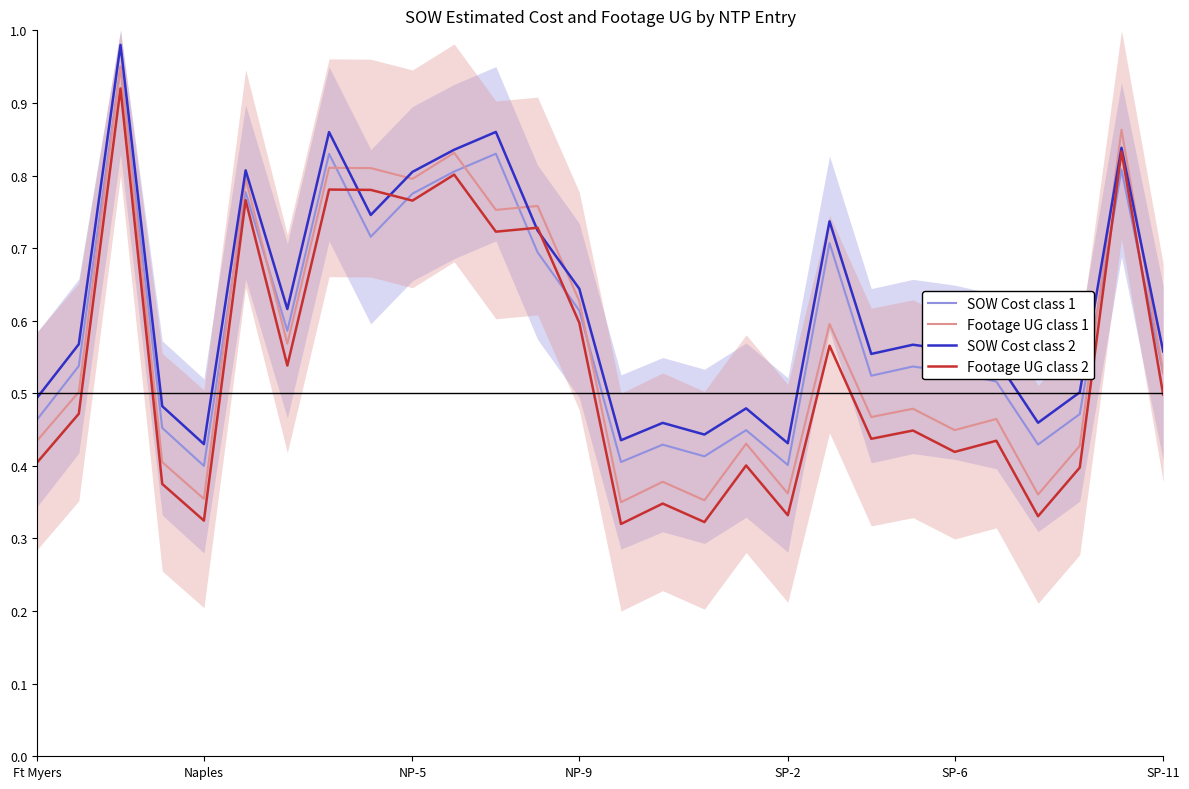

Which series has the largest total across all categories?

SOW Cost class 2